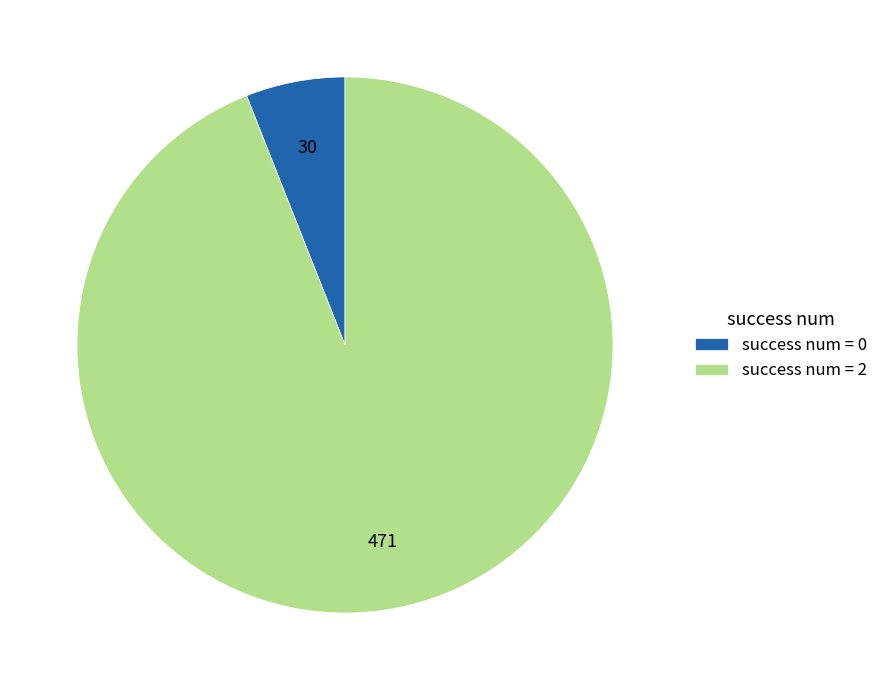

What is the smallest slice in the pie chart?

success num = 0